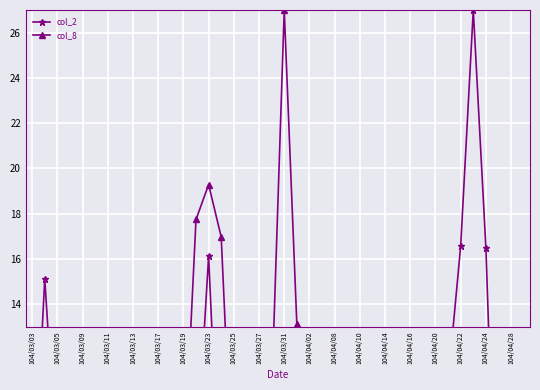

What is the highest value of the col_2 series?

27.0